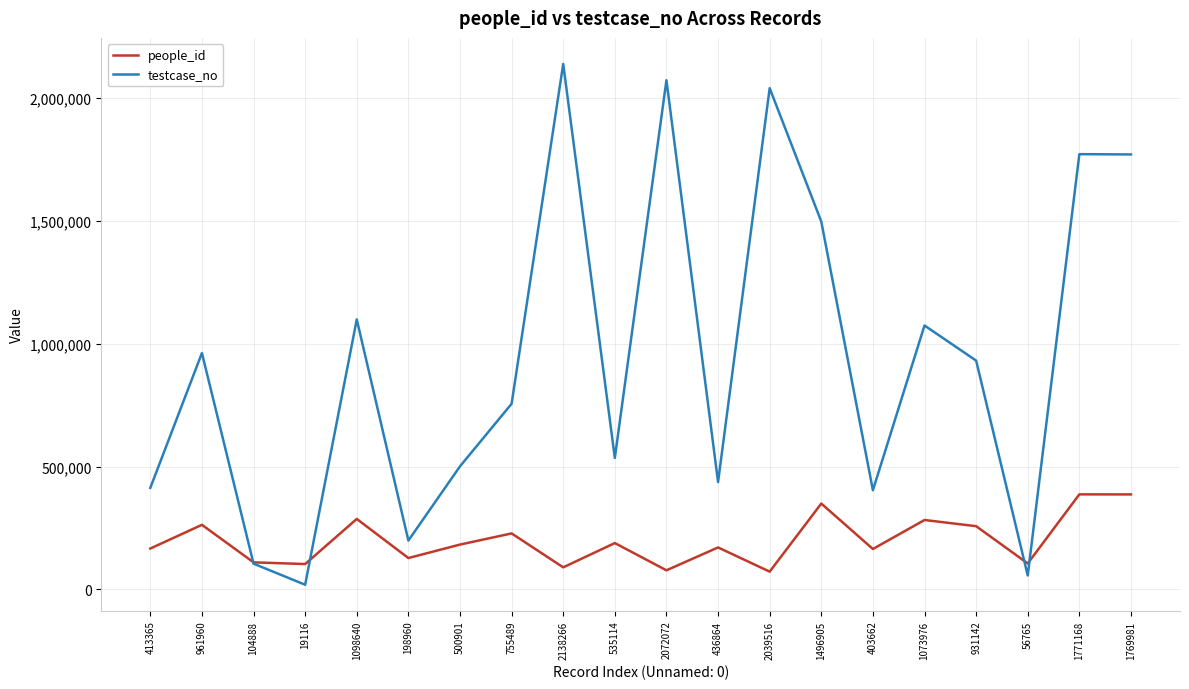

The value of testcase_no at 198960 is 313605. True or false?

False